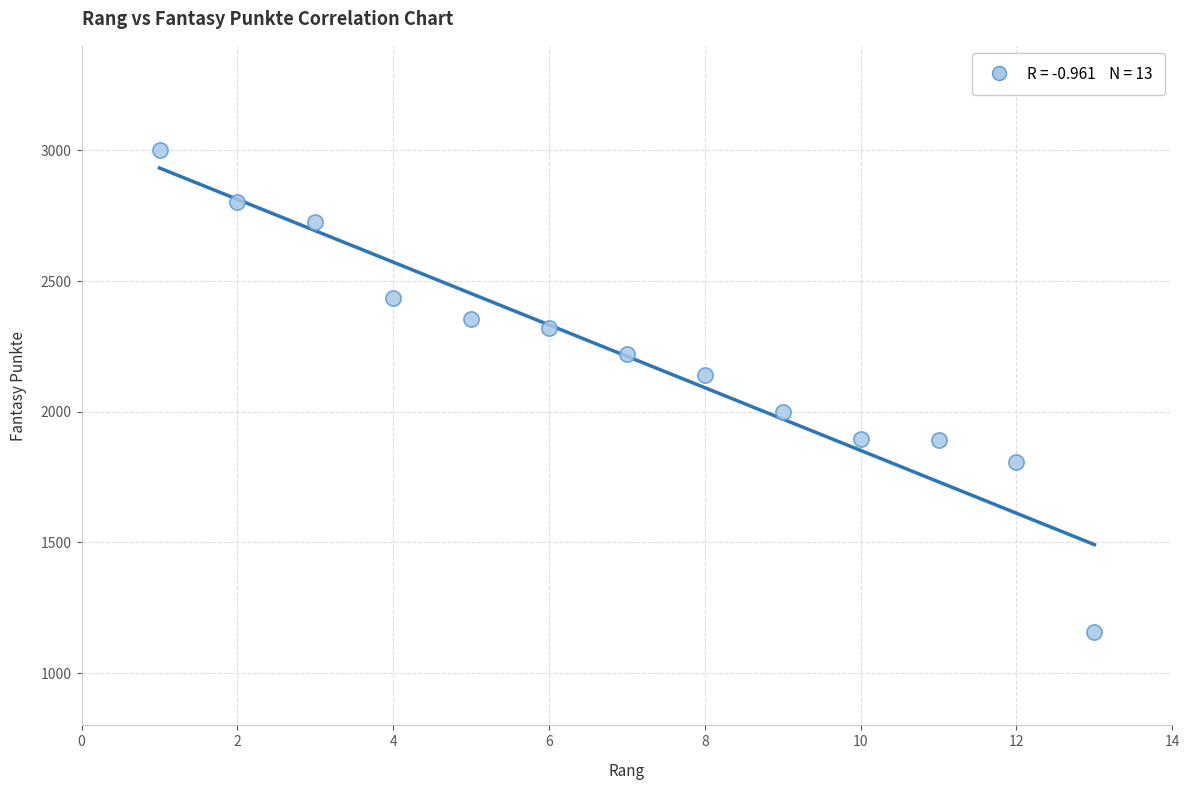

What is the range of X values (max minus min)?

12